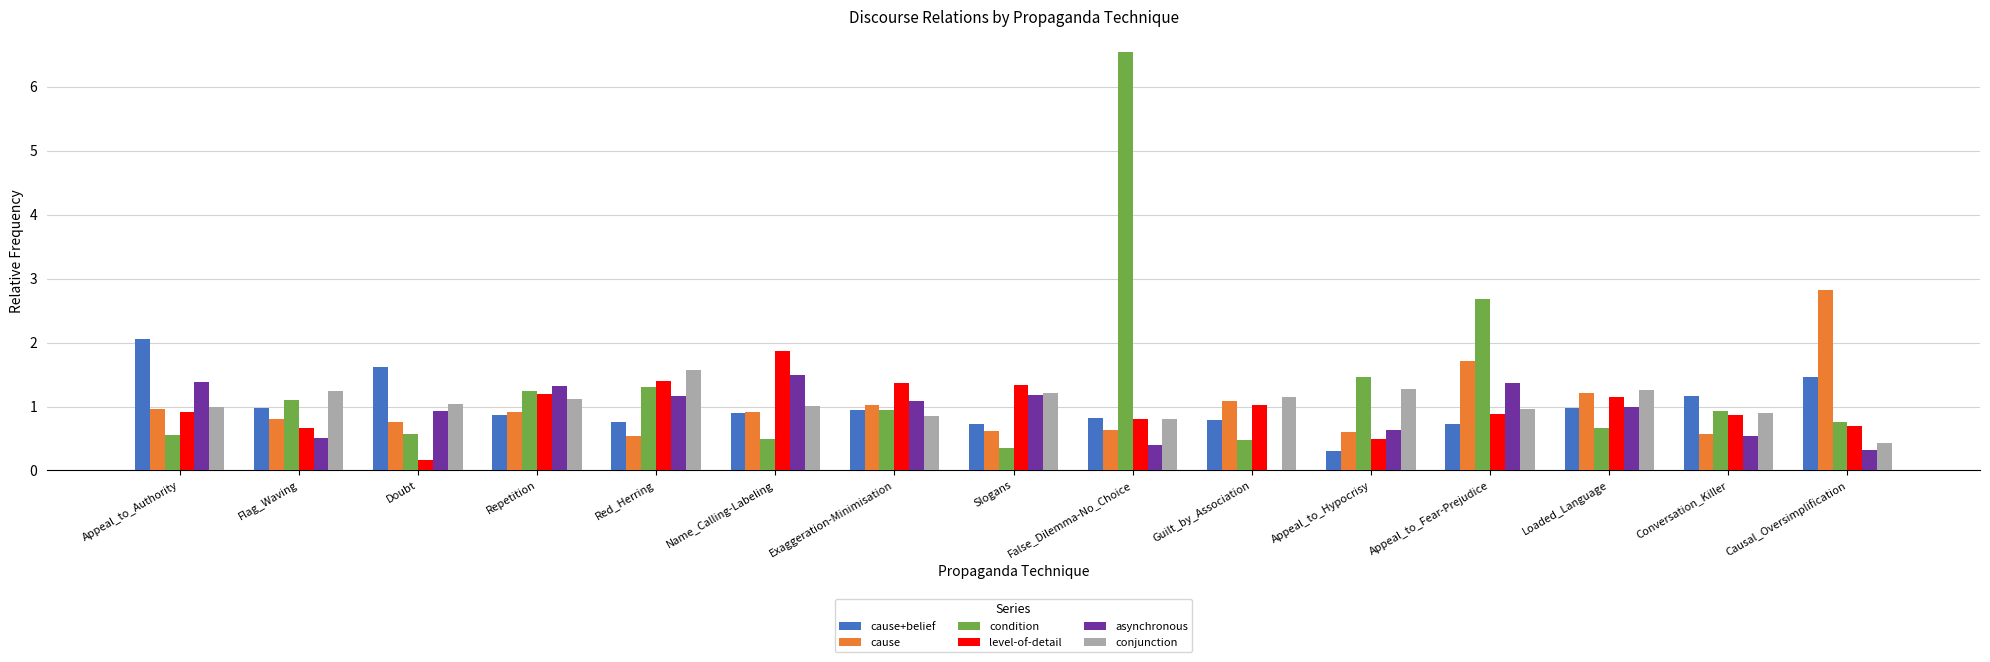

What is the average value of the level-of-detail series?

1.0